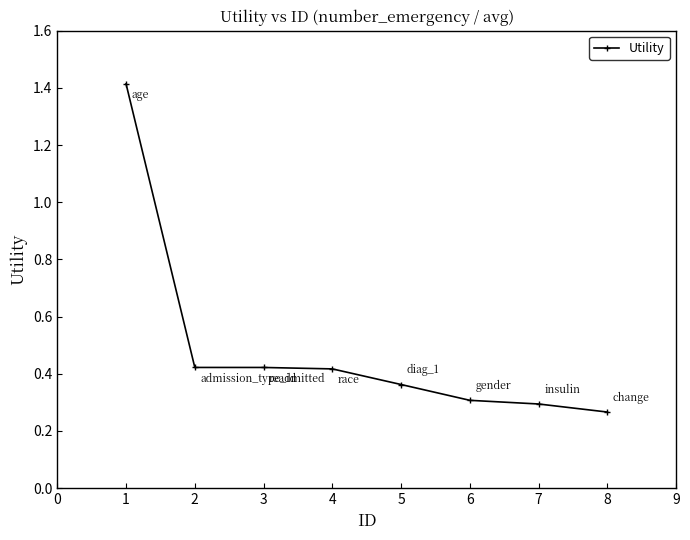

What is the average value?

0.5